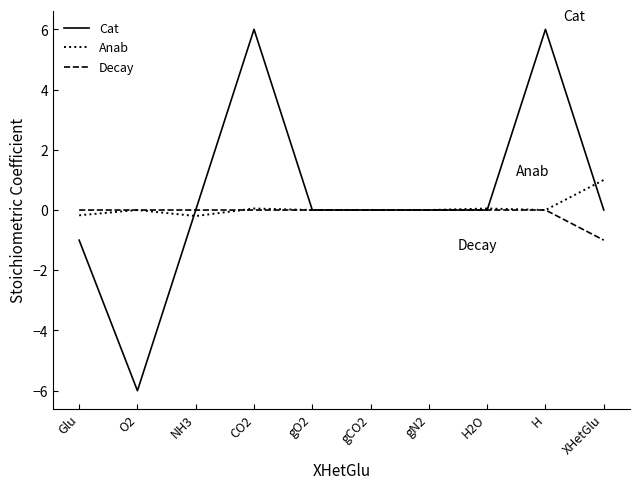

What is the total value across all series at H?

6.0